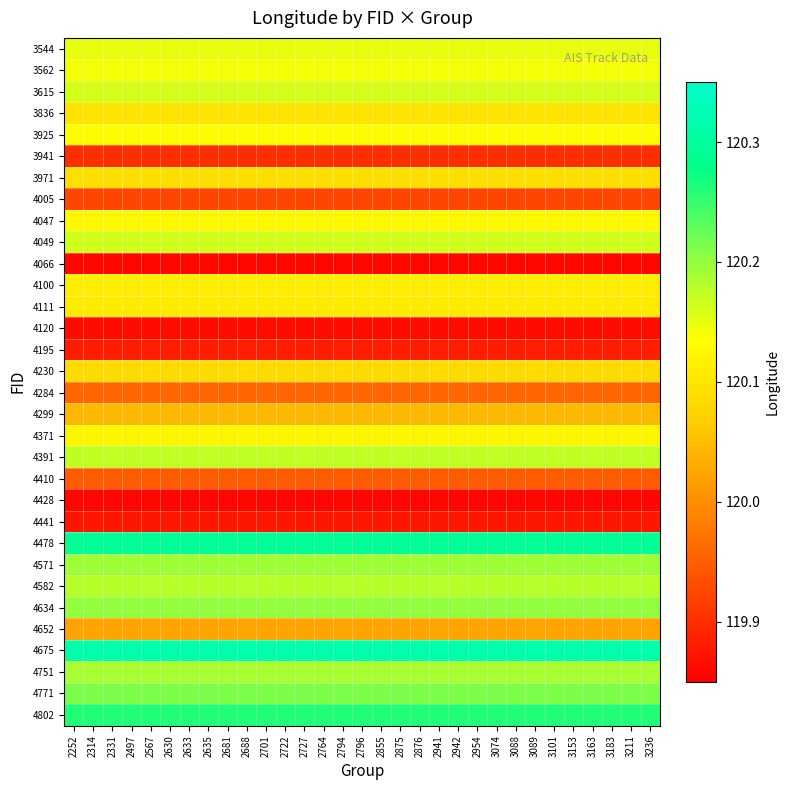

What is the total value across all series at 2497?

3842.6